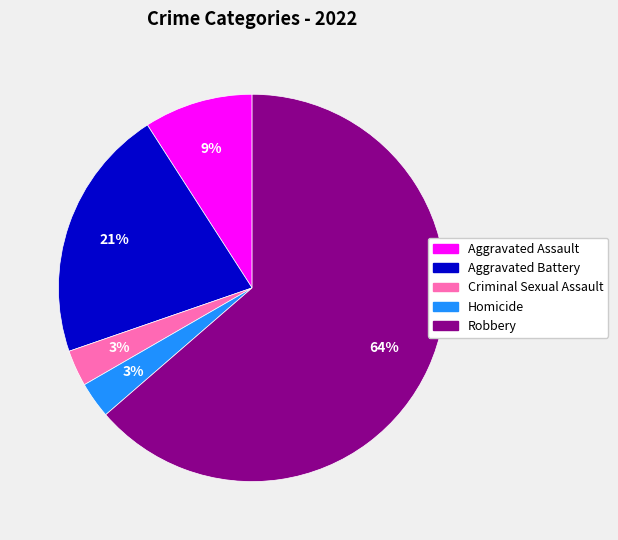

Is it true that Aggravated Battery is 21% of the pie?

True